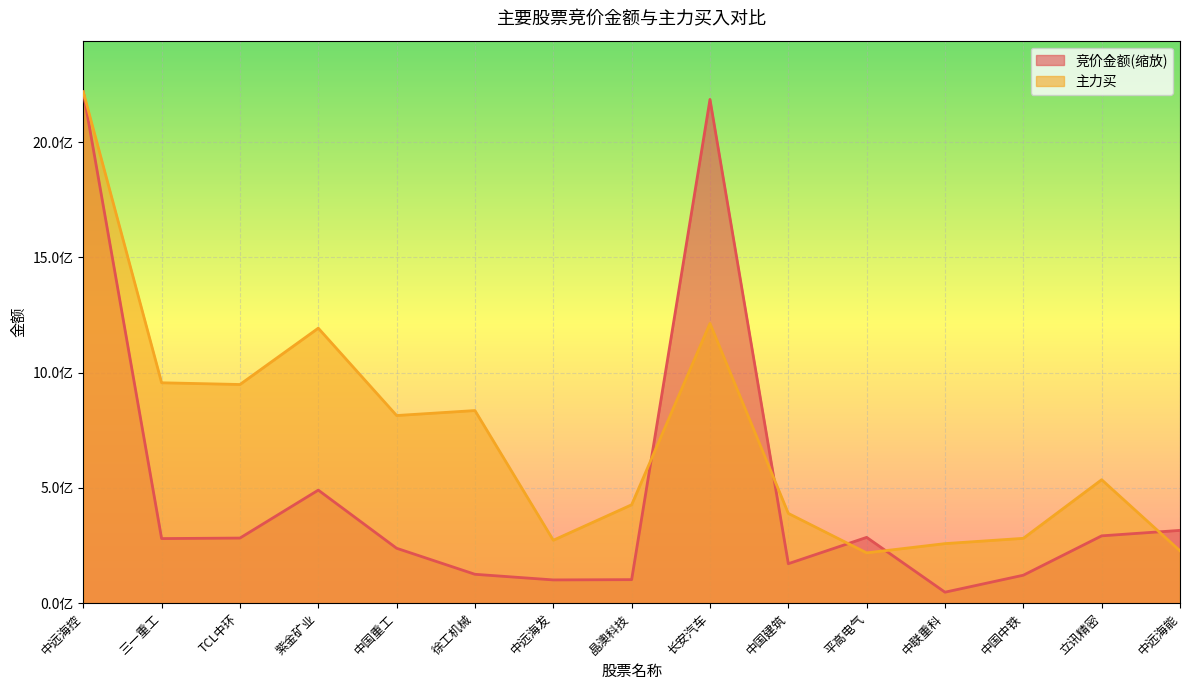

At which category does 竞价金额 reach its first local valley?

三一重工